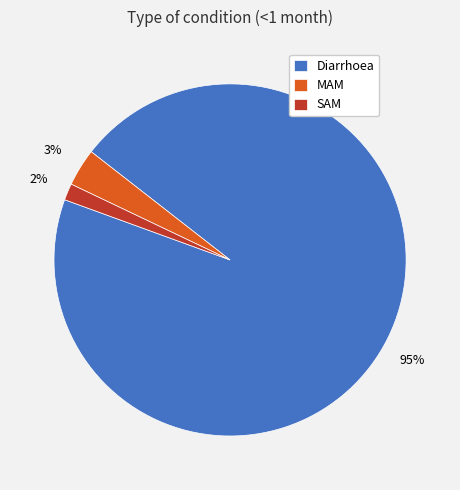

Which has a higher value, SAM or Diarrhoea?

Diarrhoea